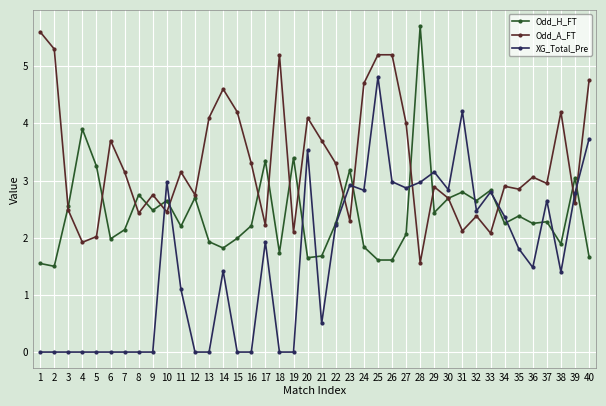

What is the spread (max minus min) of values at 19?

3.4